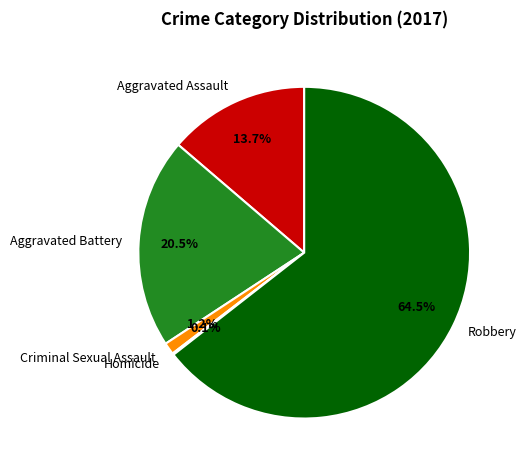

Combined, what portion of the pie is Aggravated Battery and Criminal Sexual Assault?

21.7%